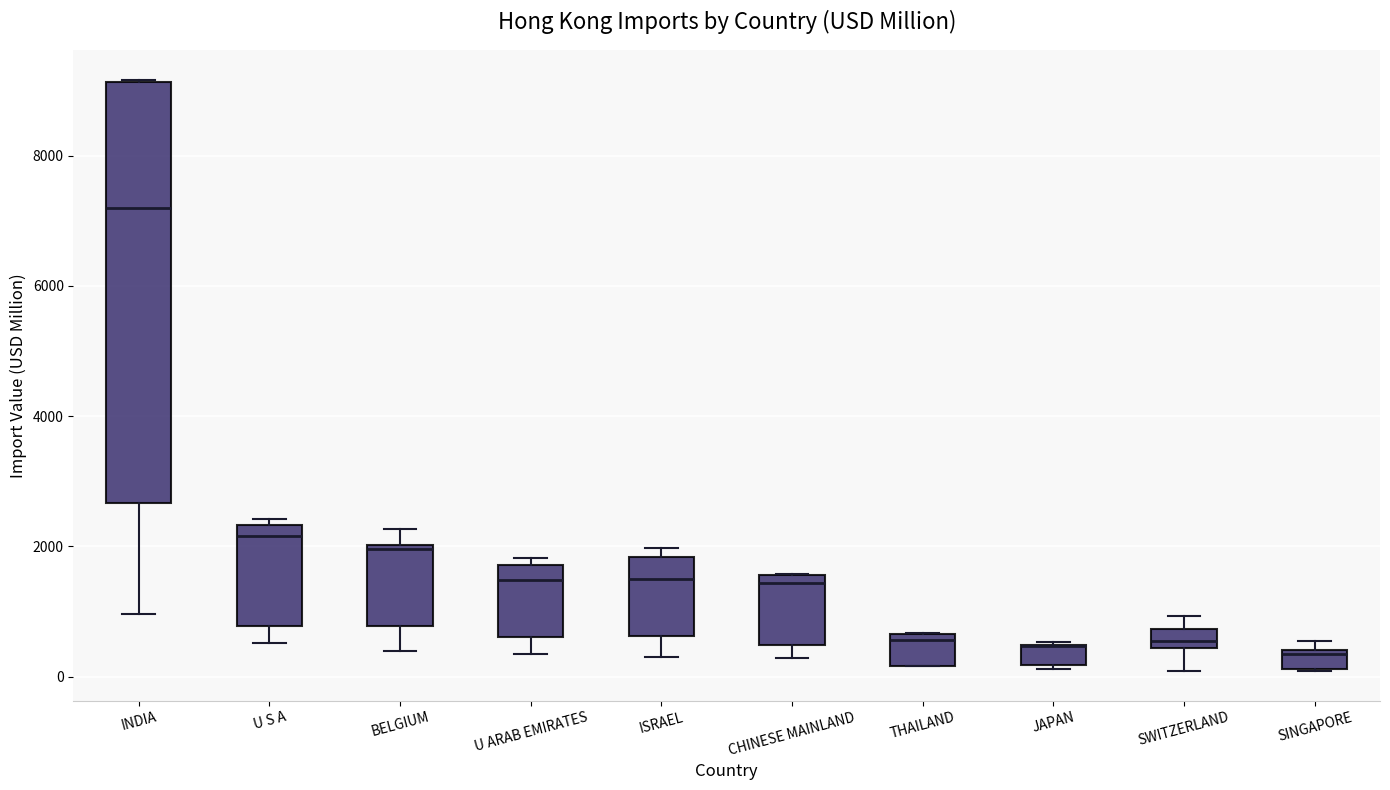

Where is the lower edge of the box for JAPAN on the y-axis? The values are not printed on the chart, so give them approximately, as read against the axis.

200